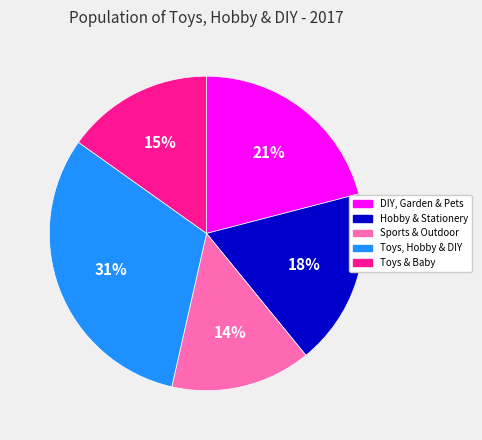

True or false: Toys, Hobby & DIY accounts for 19% of the total.

False